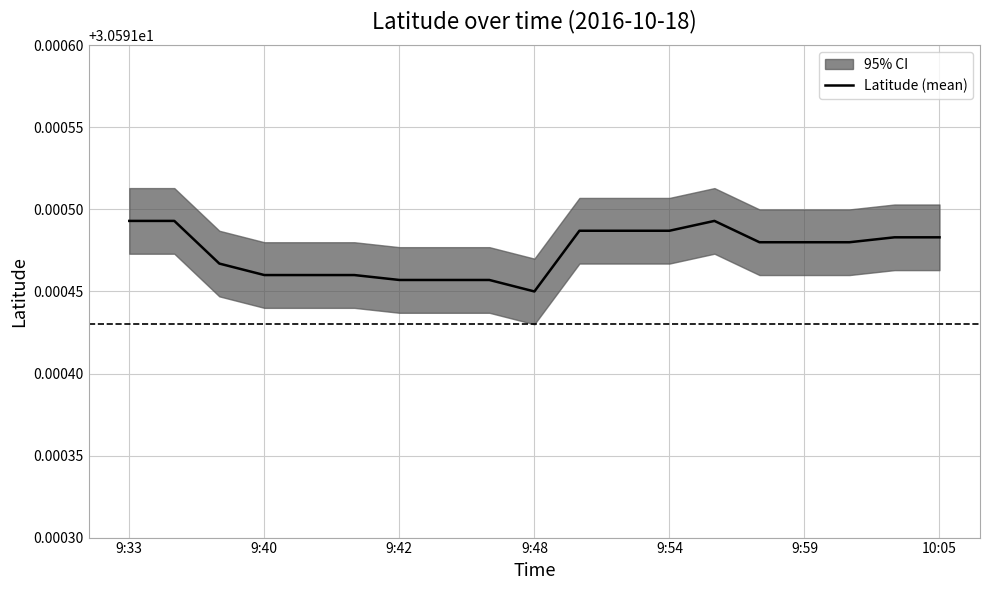

Which category has the highest value across all series?

9:33